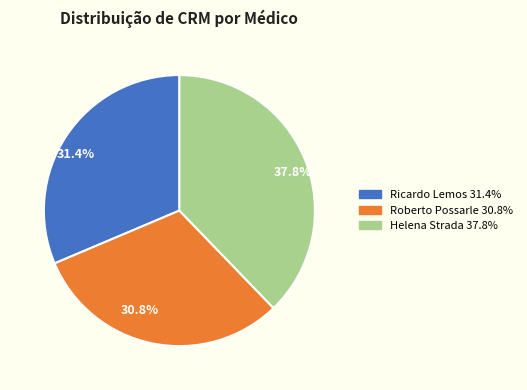

Do Ricardo Lemos and Helena Strada together represent more than half of the pie?

Yes